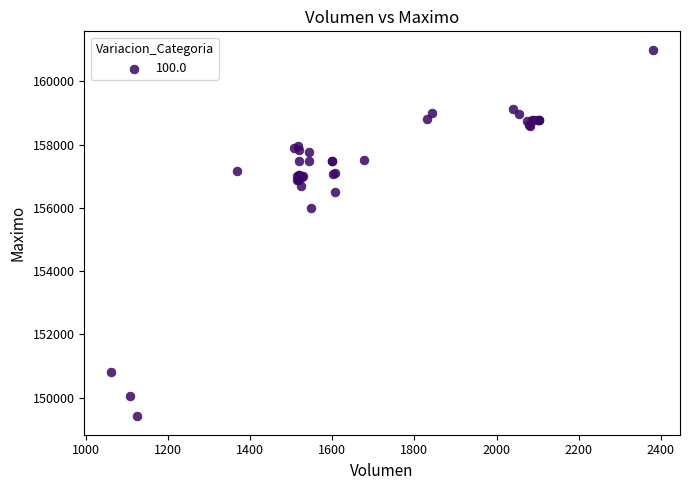

What Y value in the scatter plot is closest to 155202?

156000